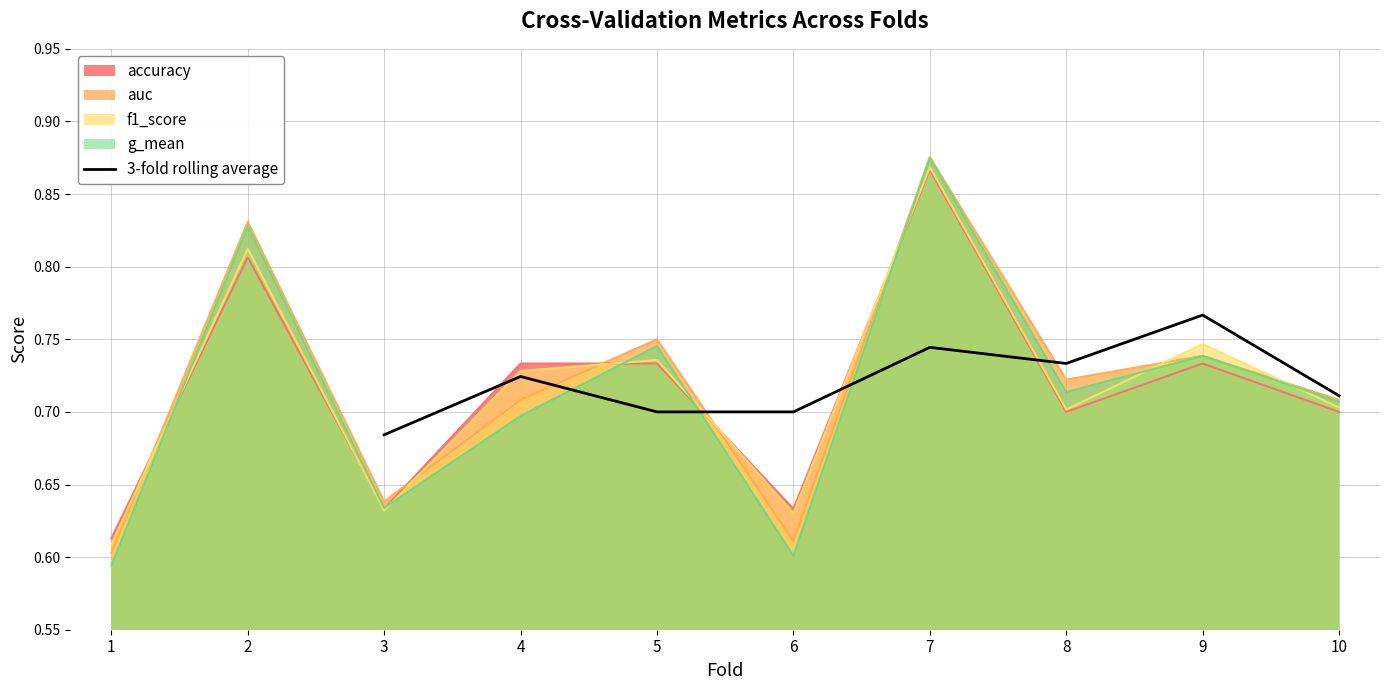

At which label does 3-fold rolling average reach its minimum?

3